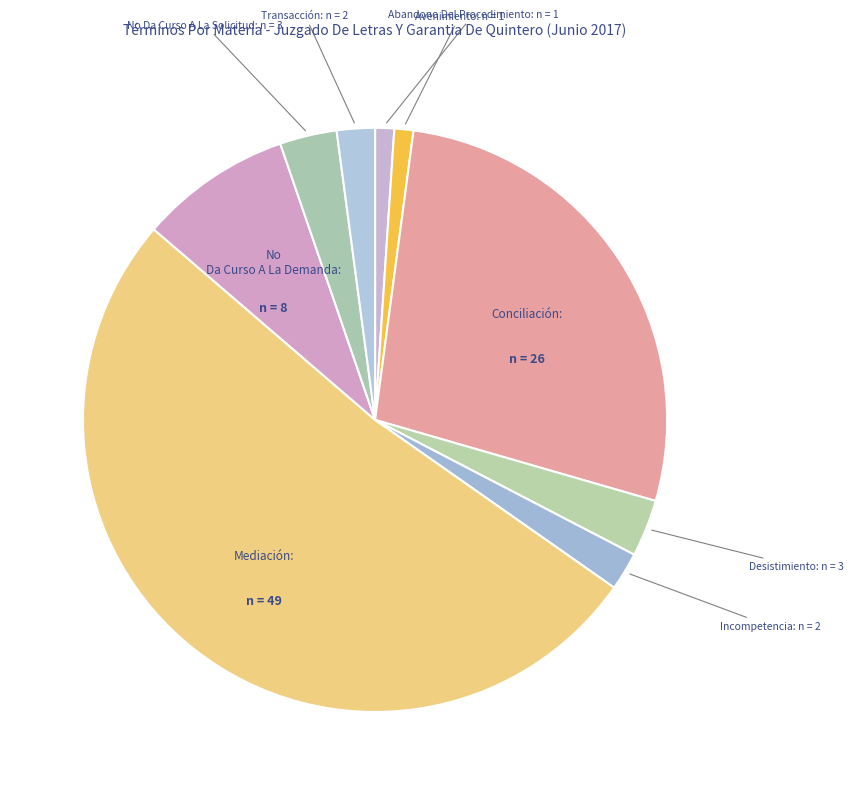

What is the smallest slice in the pie chart?

Abandono Del Procedimiento